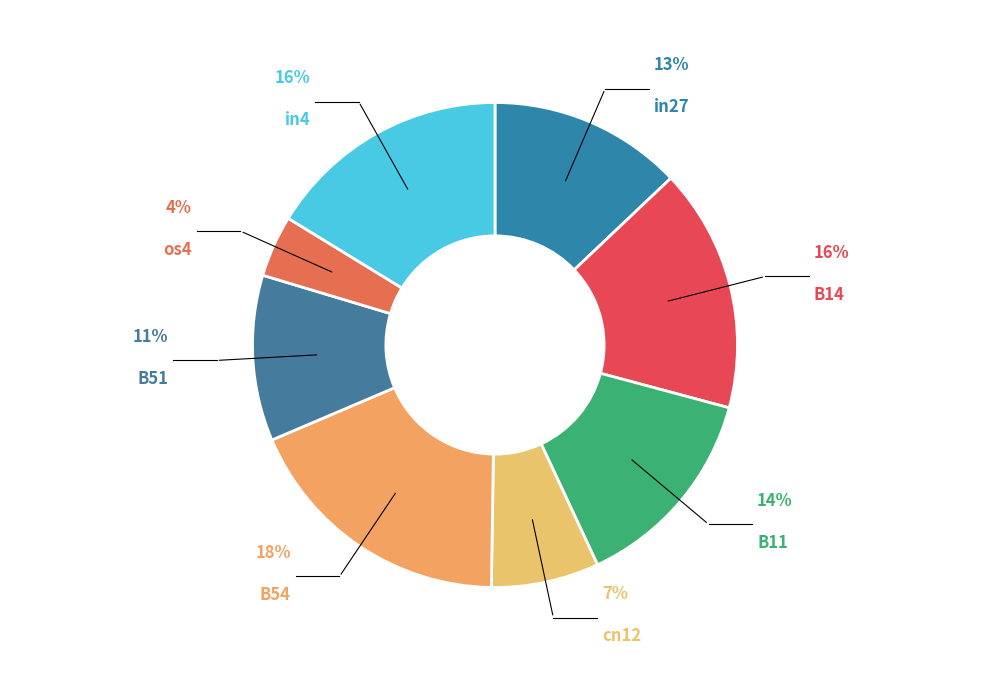

Count the number of slices in the pie.

8